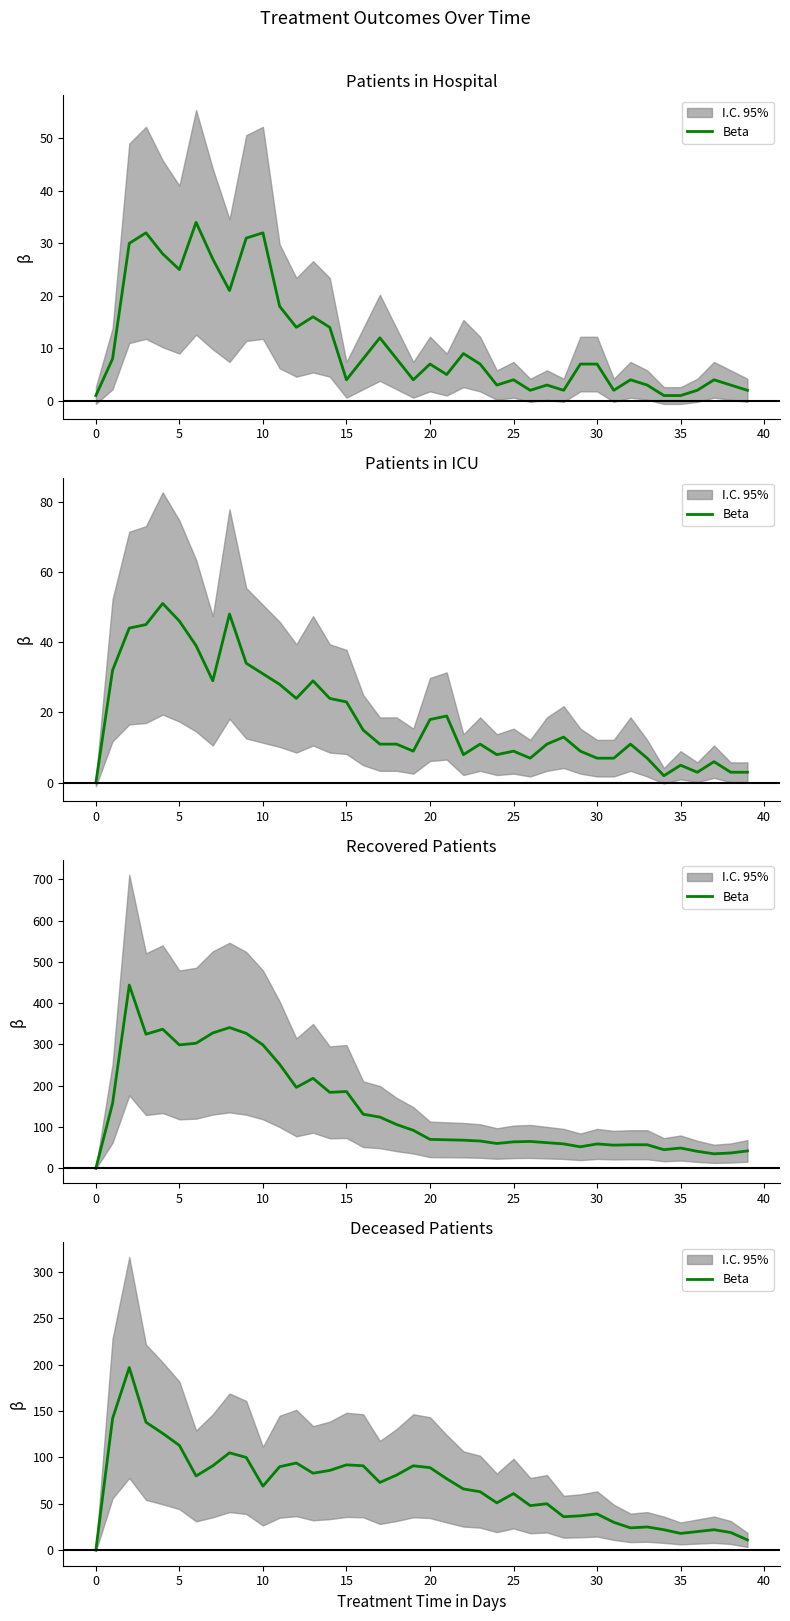

What is the label of the 19th point from the left?

18